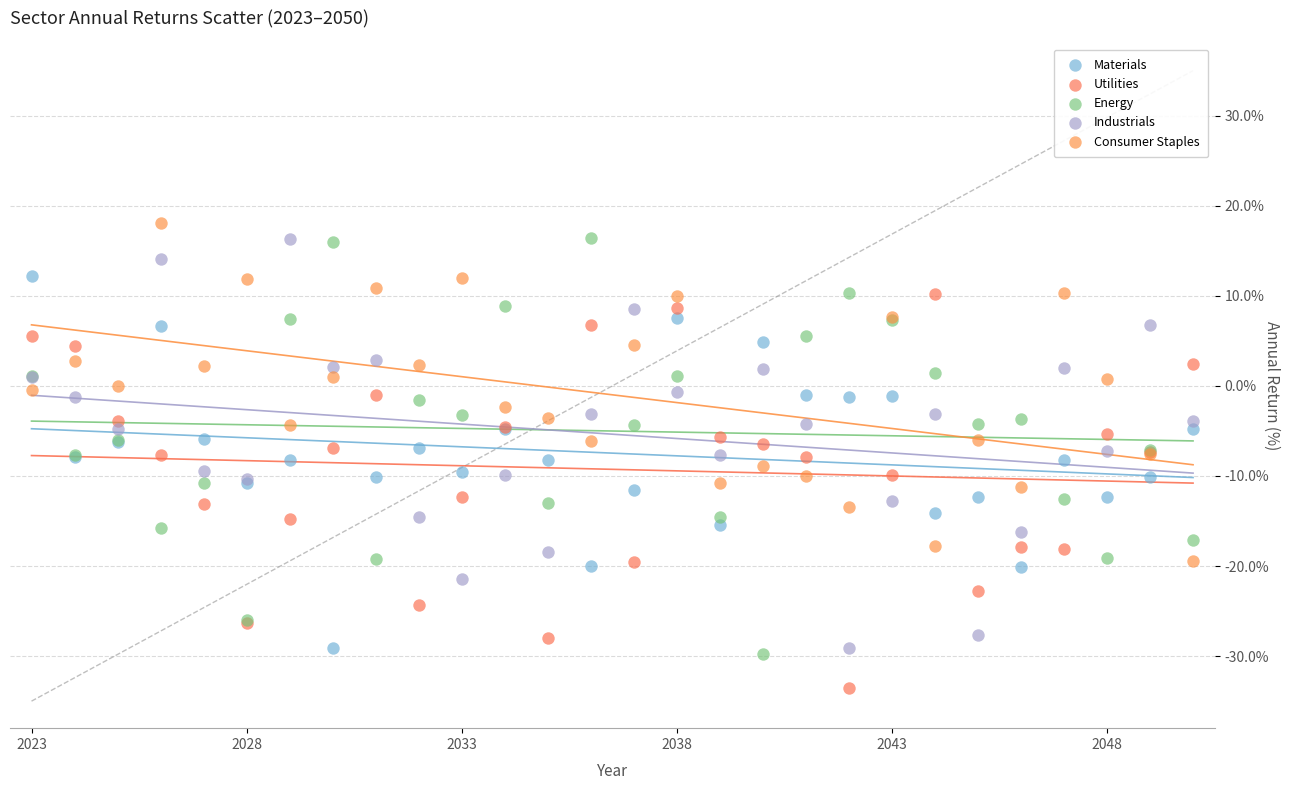

Which series has the widest spread of Y values?

Energy